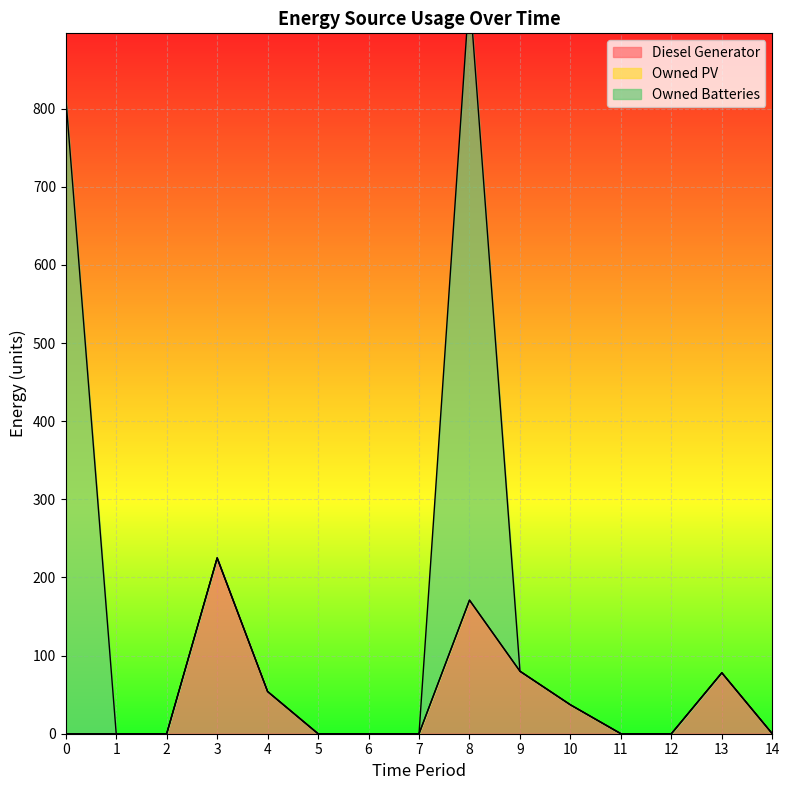

Rank the series by their average value, from highest to lowest.

Owned Batteries, Diesel Generator, Owned PV